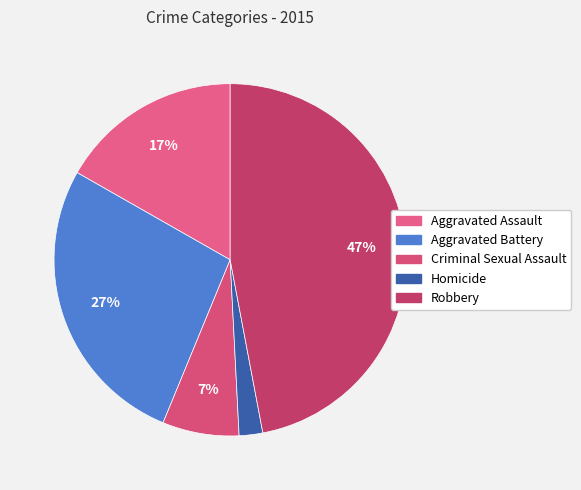

To the nearest percent, what portion does Criminal Sexual Assault represent?

7%